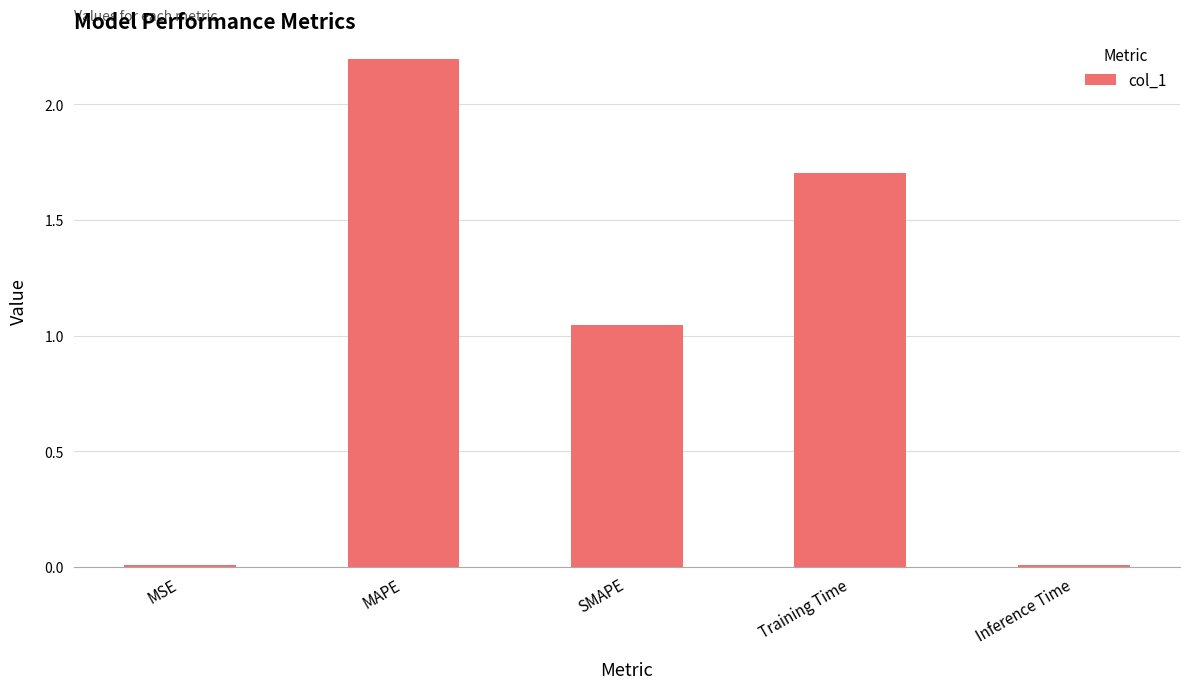

Which label corresponds to the largest value in the chart?

MAPE